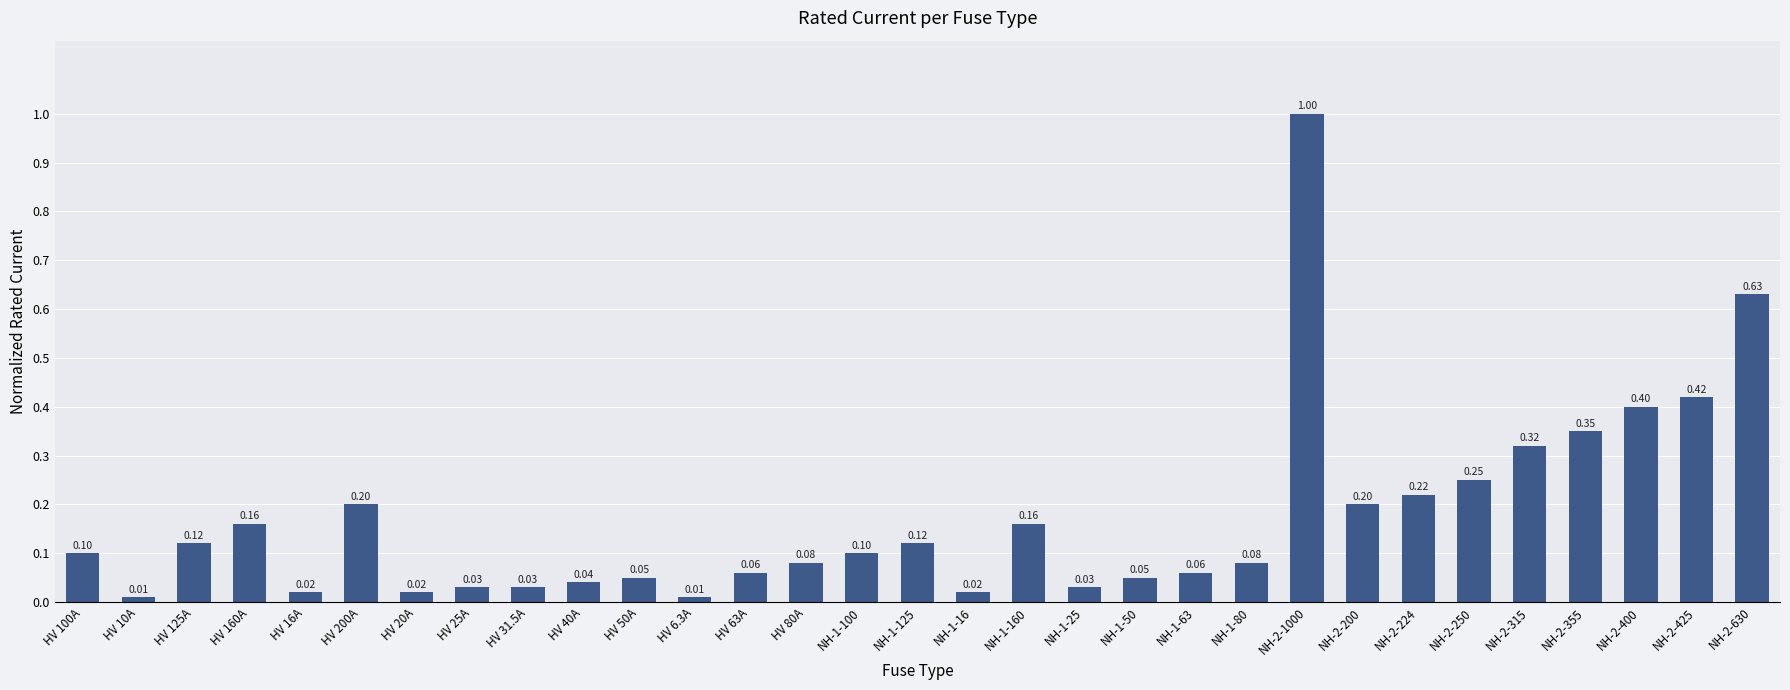

What is the average value?

0.2